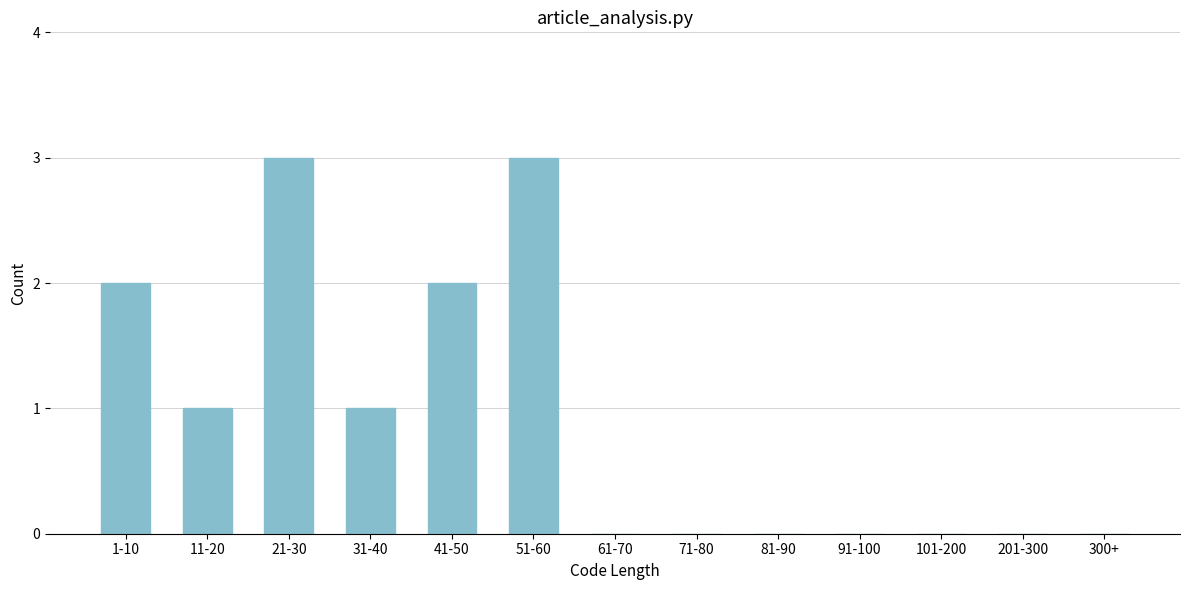

Reading left to right, what are all the values shown in this chart?

1-10=2	11-20=1	21-30=3	31-40=1	41-50=2	51-60=3	61-70=0	71-80=0	81-90=0	91-100=0	101-200=0	201-300=0	300+=0